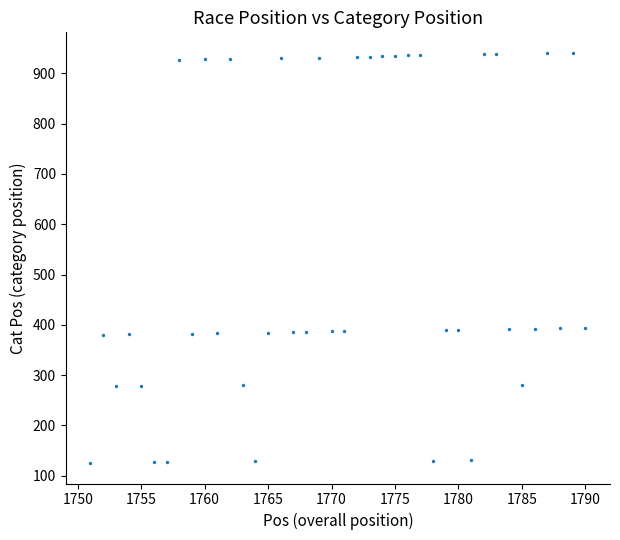

What is the range of X values (max minus min)?

39